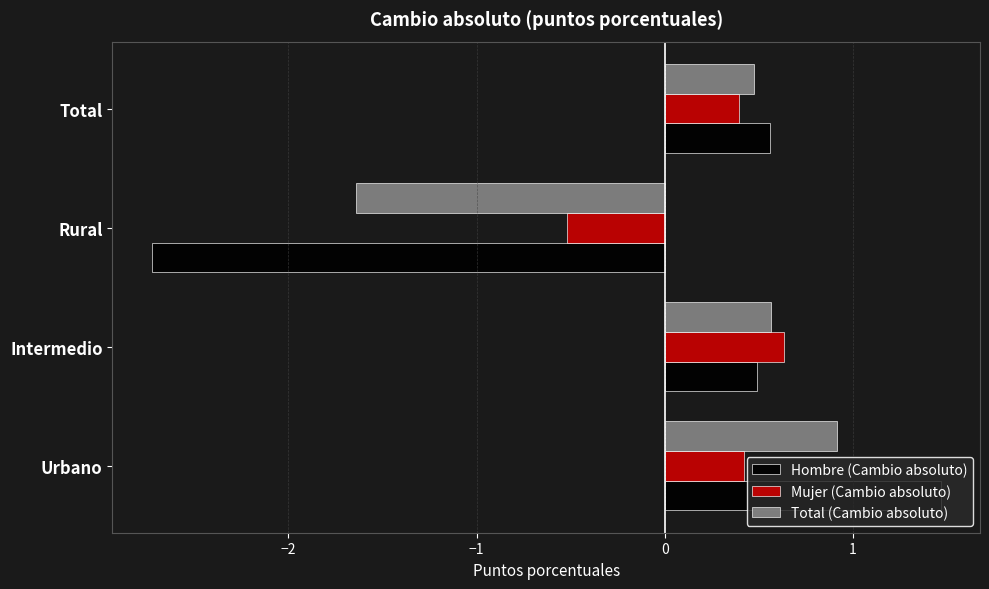

How many series are shown in this chart?

3